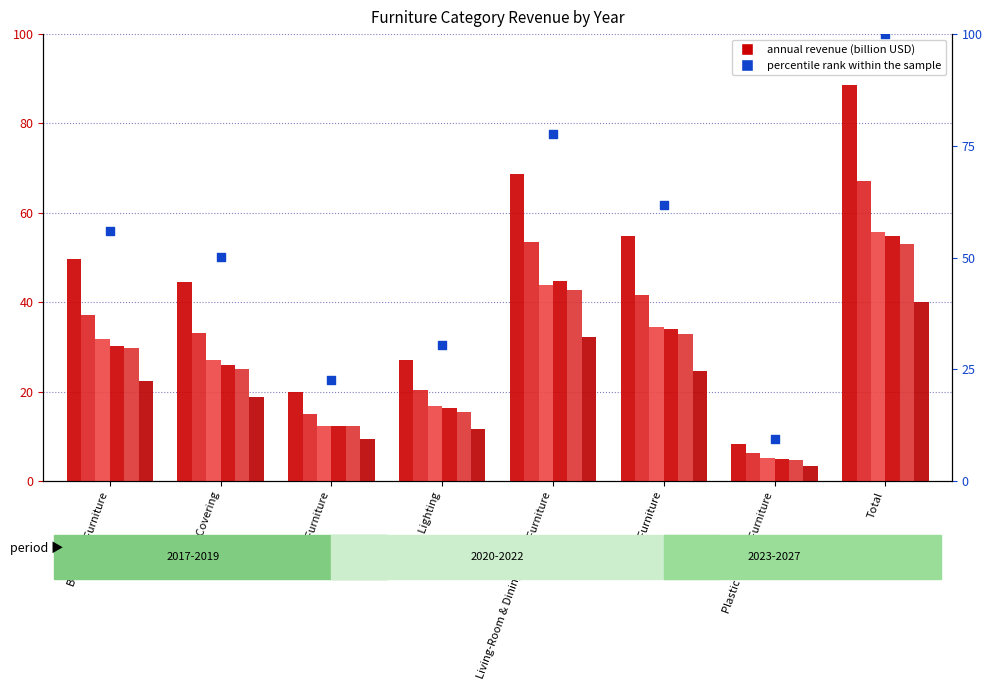

Approximately how many times larger is the value at Living-Room & Dining-Room Furniture compared to Plastic & Other Furniture?

8.2